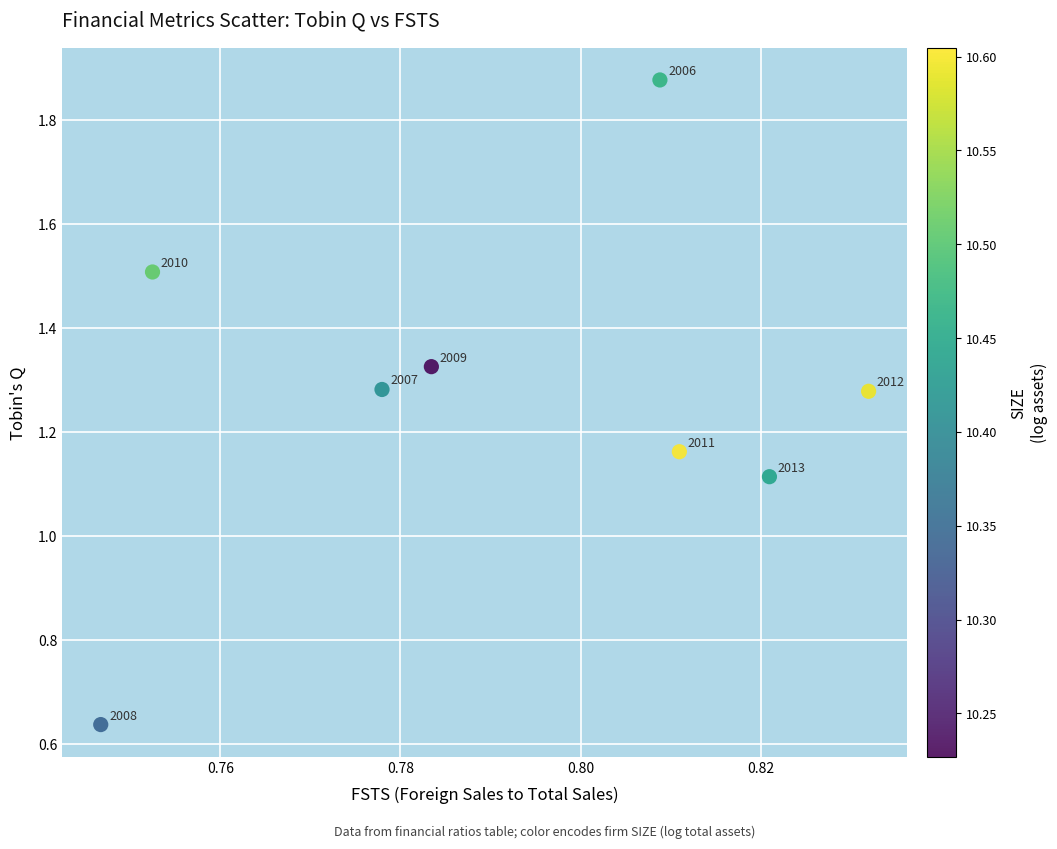

What is the average X value?

0.8